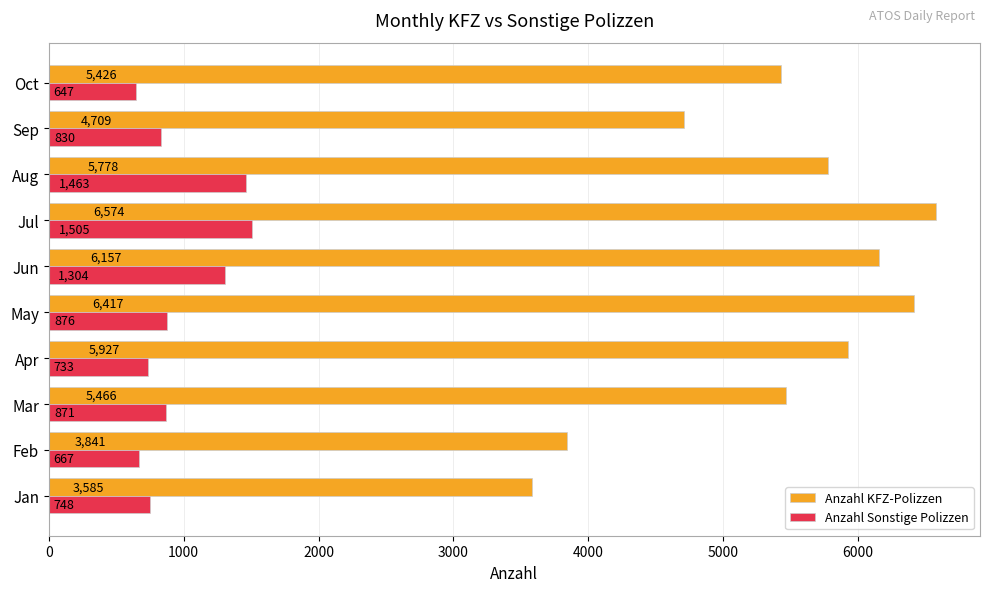

How many distinct data groups are displayed?

2